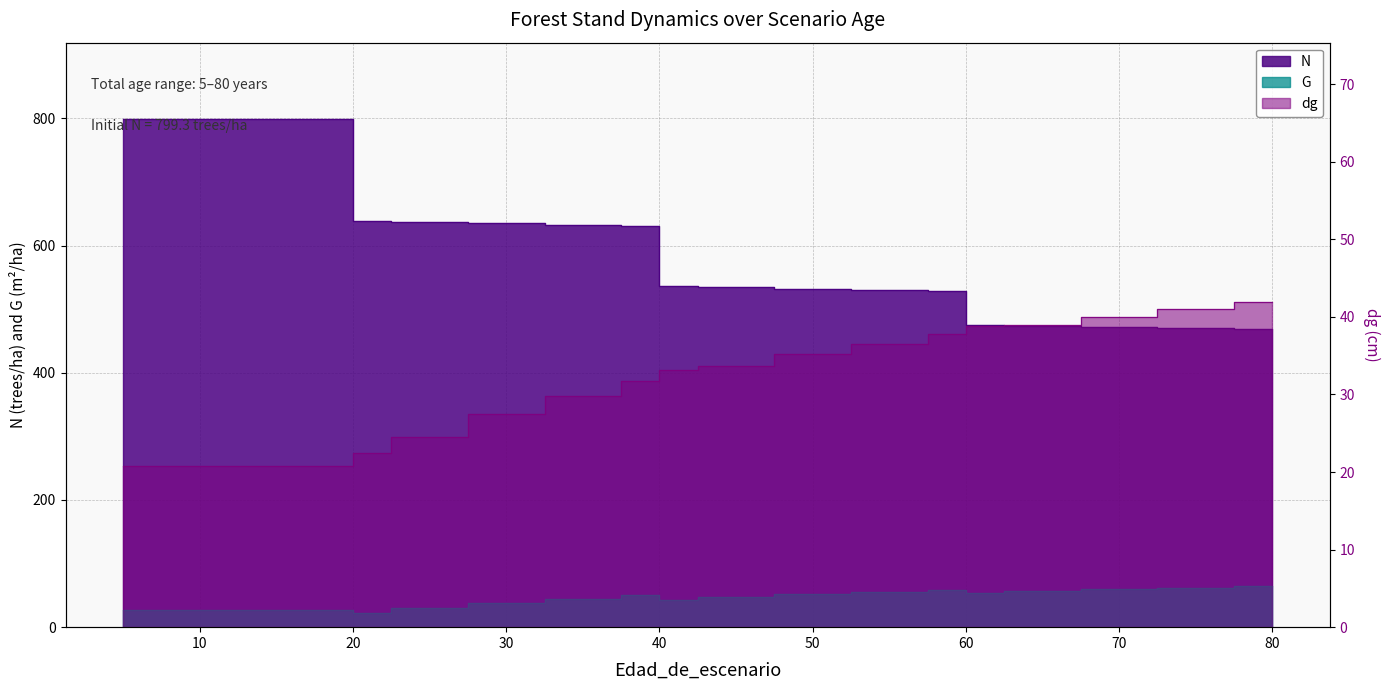

Rank the series at 65 from highest to lowest value.

N, G, dg